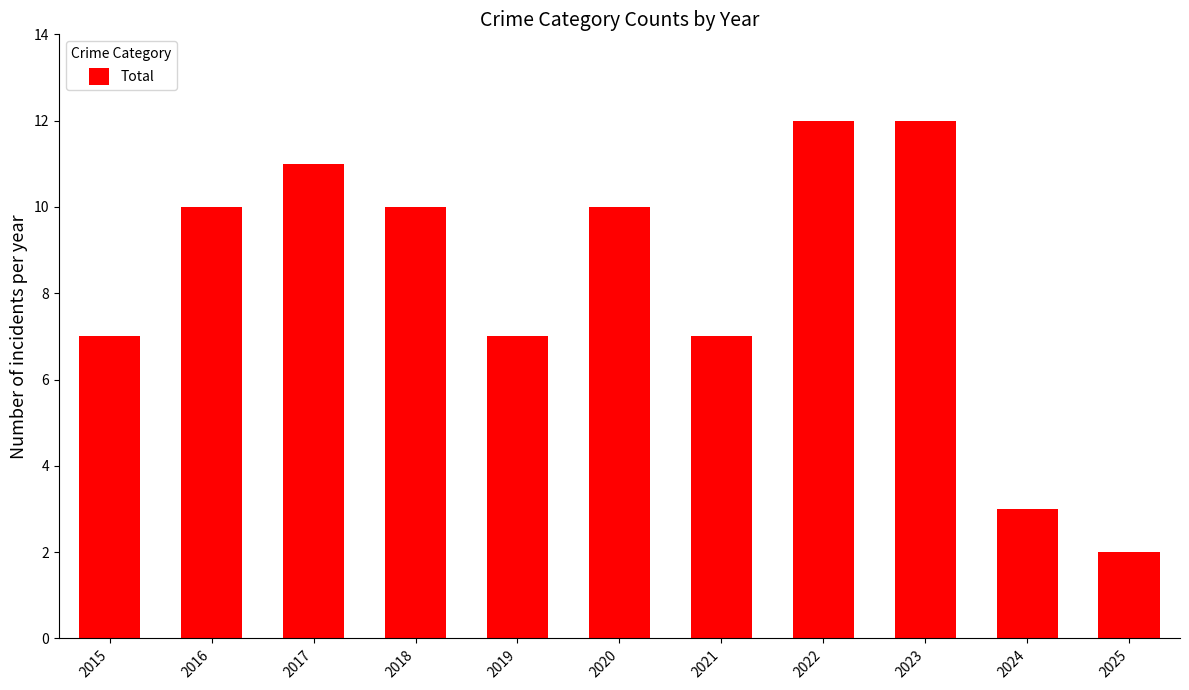

Count the number of data series in this chart.

1